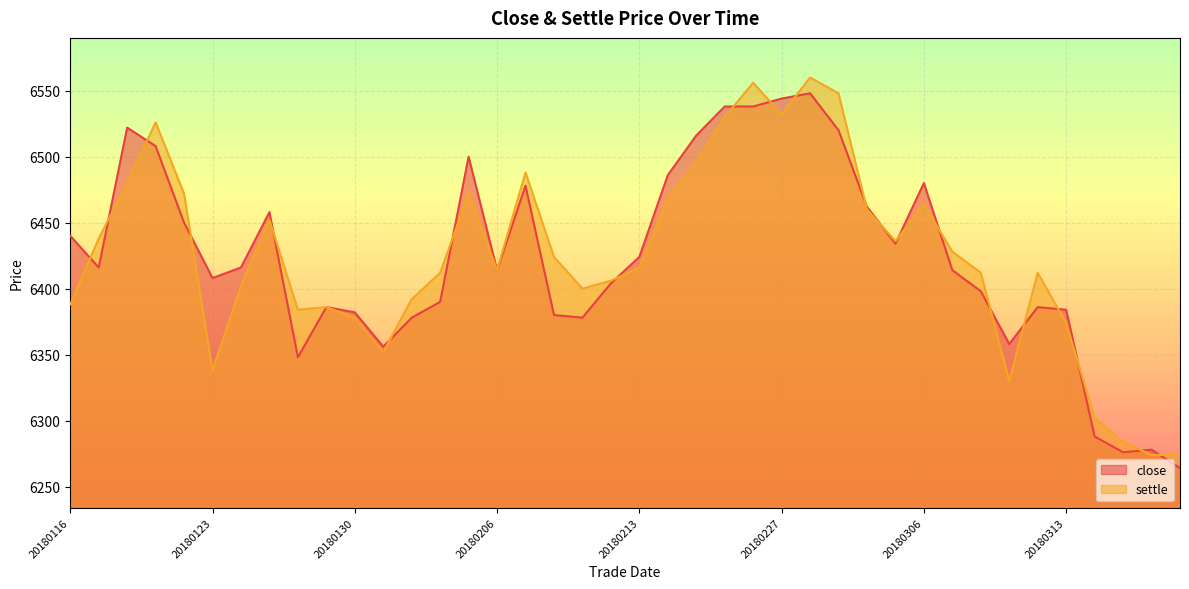

Which series has the largest total across all categories?

settle